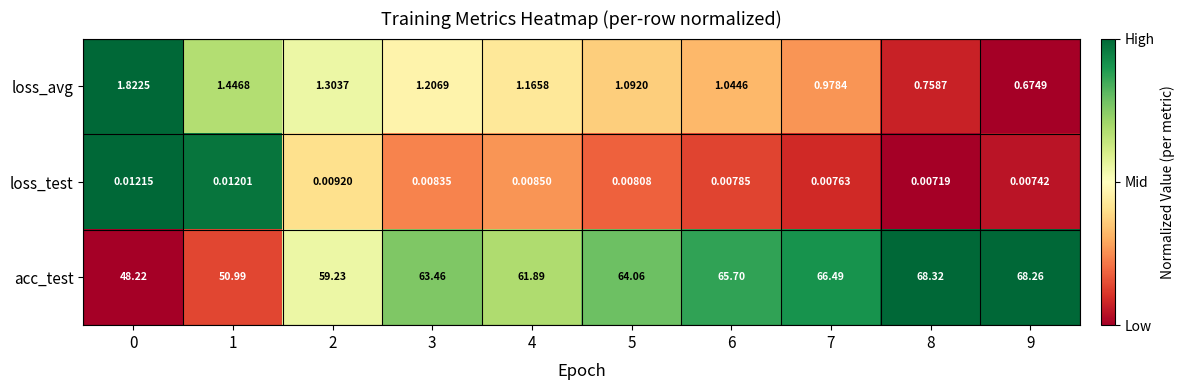

Between 0 and 5, which series saw the biggest shift?

acc_test